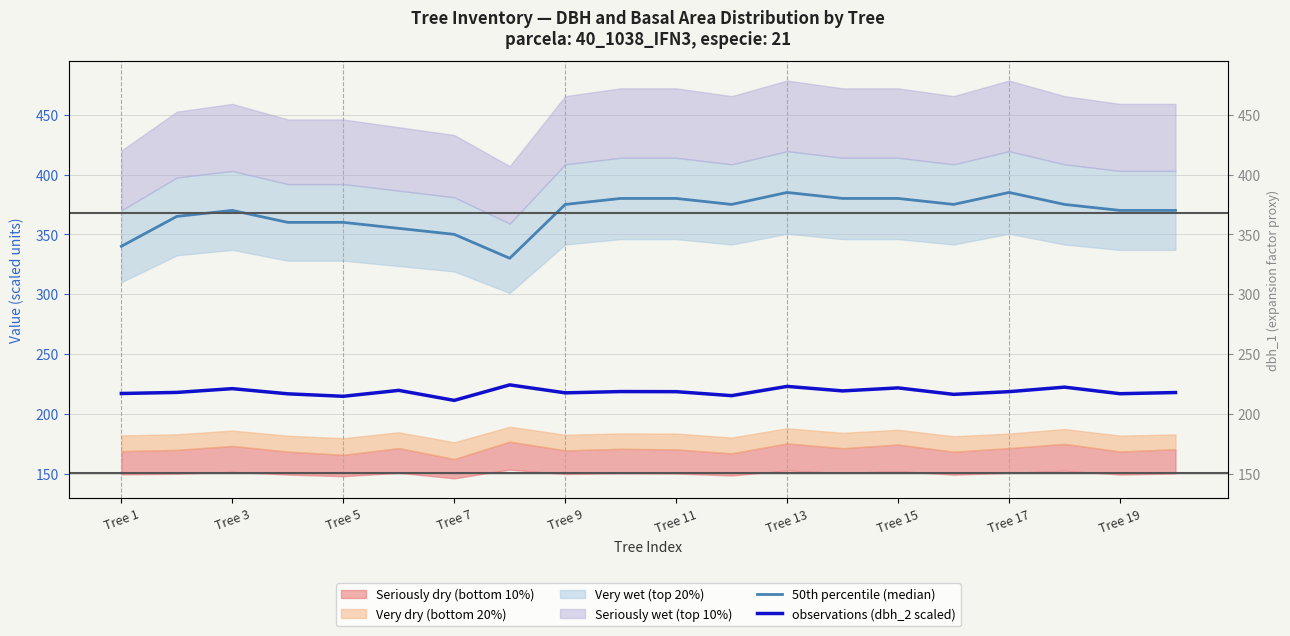

Where is observations (dbh_2 scaled) nearest to the value 217?

Tree 1